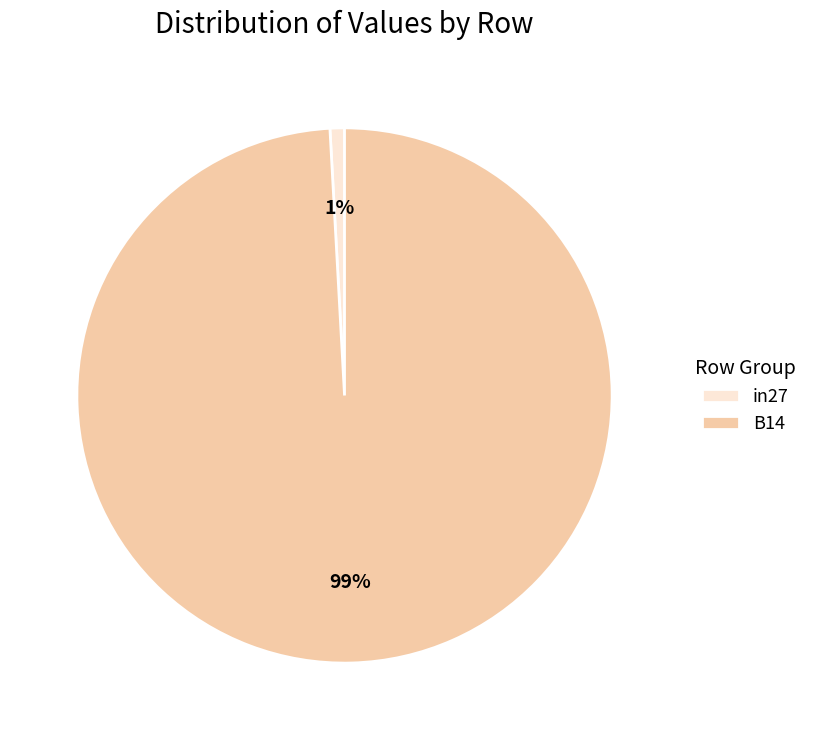

Is the sum of in27 and B14 greater than half?

Yes